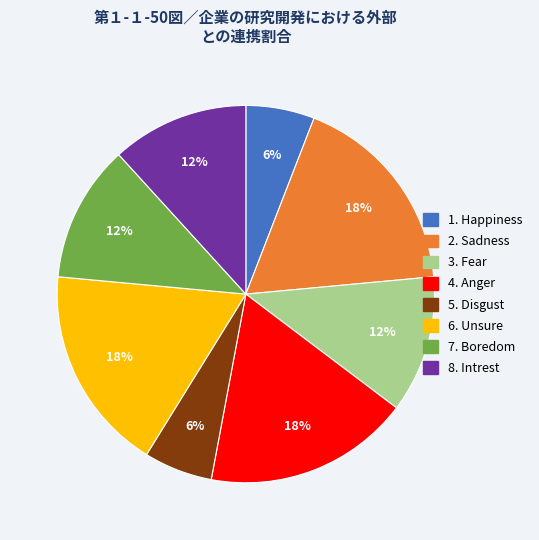

How many slices are in this pie chart?

8